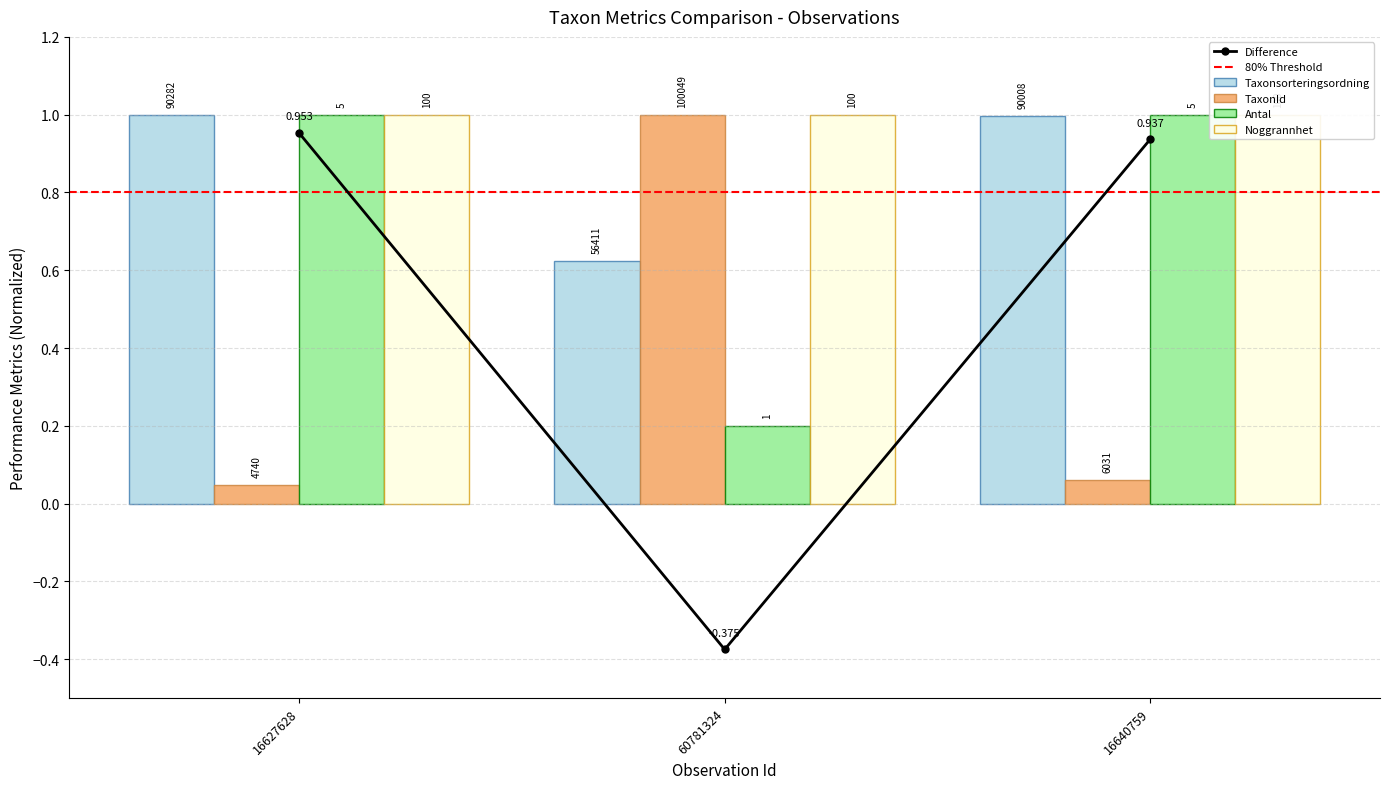

What is the spread (max minus min) of values at 60781324?

0.8